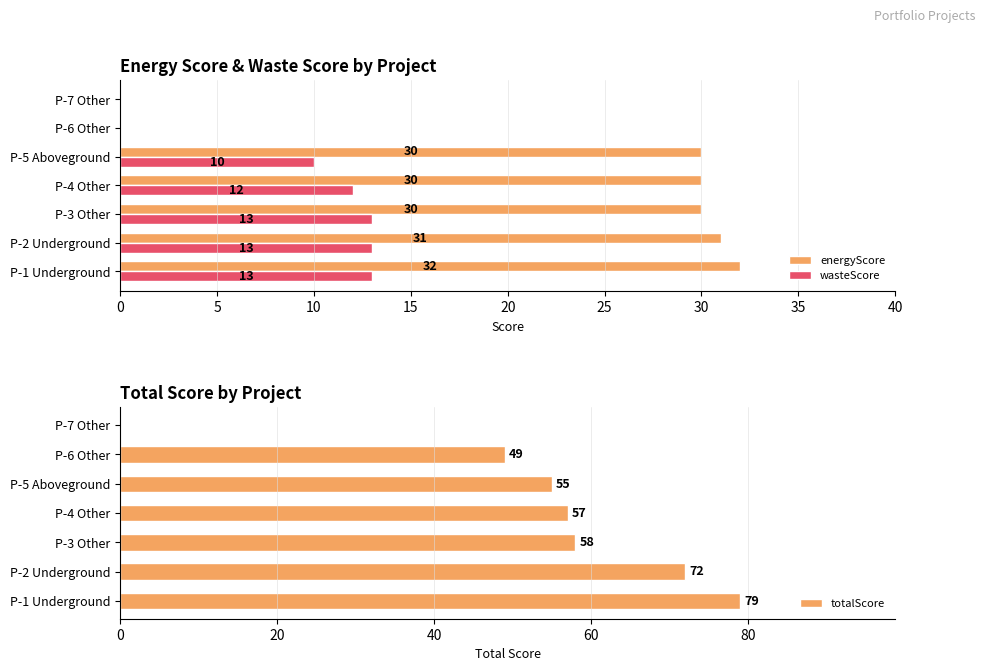

How many series are shown in this chart?

3